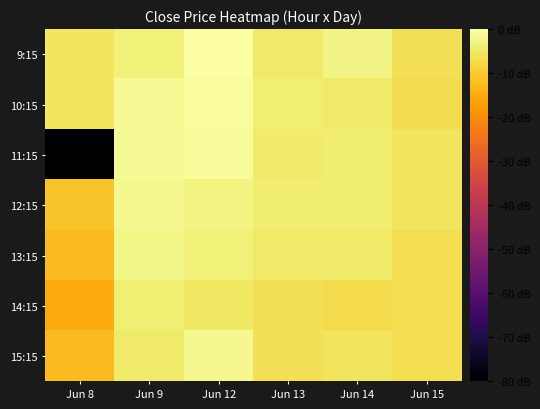

Which label corresponds to the largest value in the chart?

Jun 12